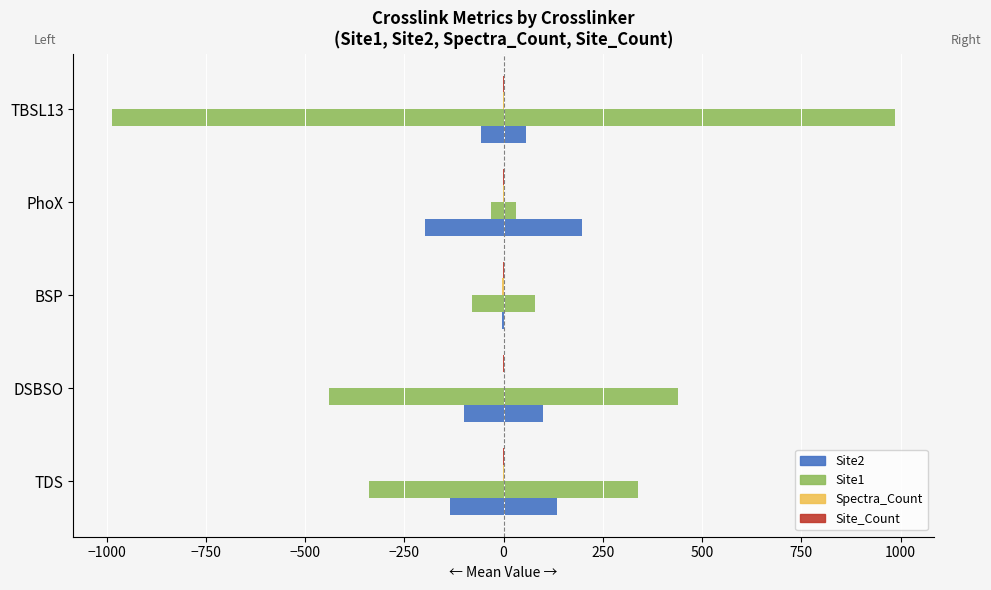

What is the value of the Spectra_Count bar at the 5th from the left?

0.5